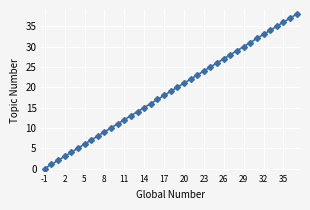

What is the maximum value shown in the chart?

38